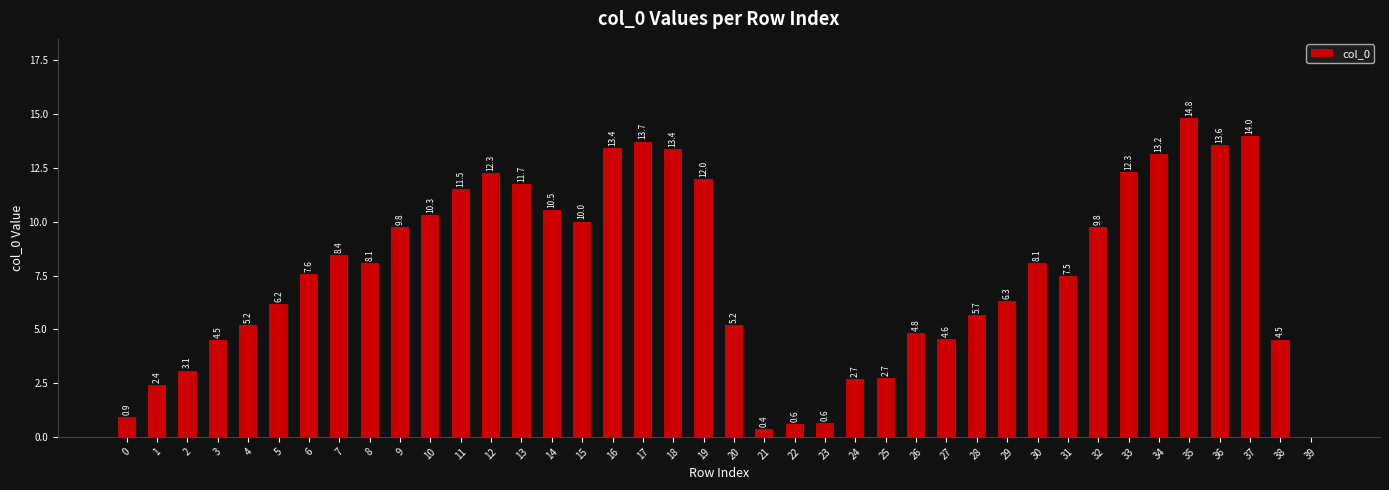

Is it true that the value at 10 is 10.3?

True